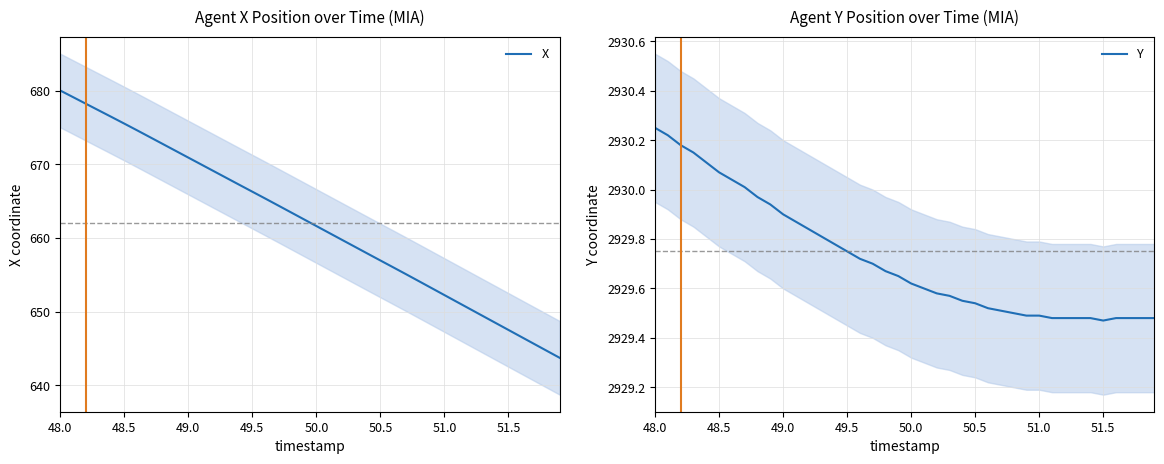

What is the lowest value of the X series?

643.7